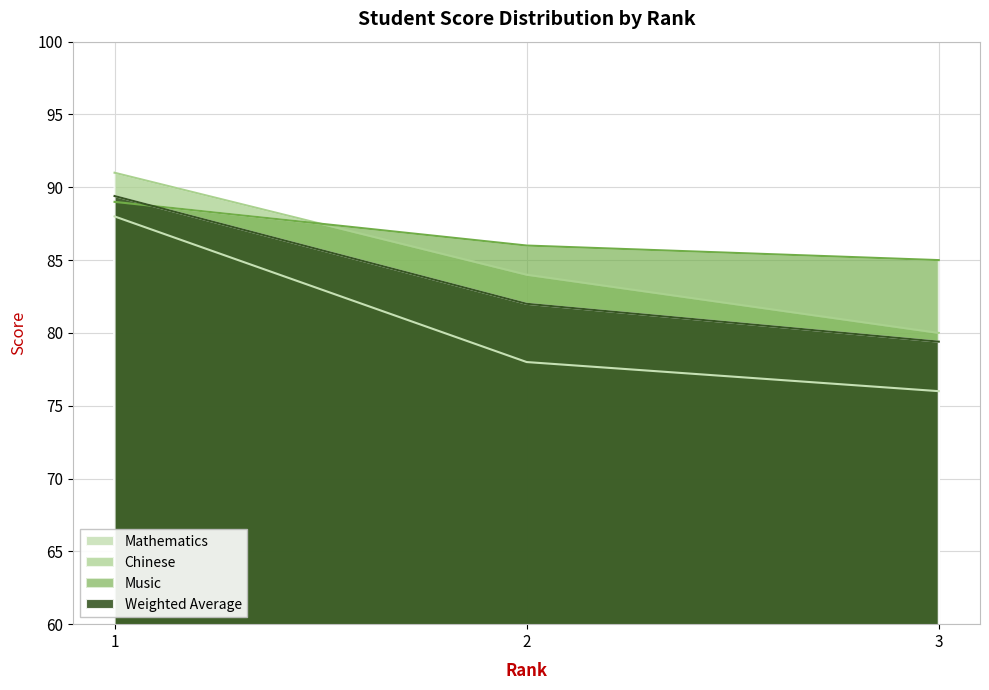

What is the difference between the maximum and minimum values in the Mathematics series?

12.0